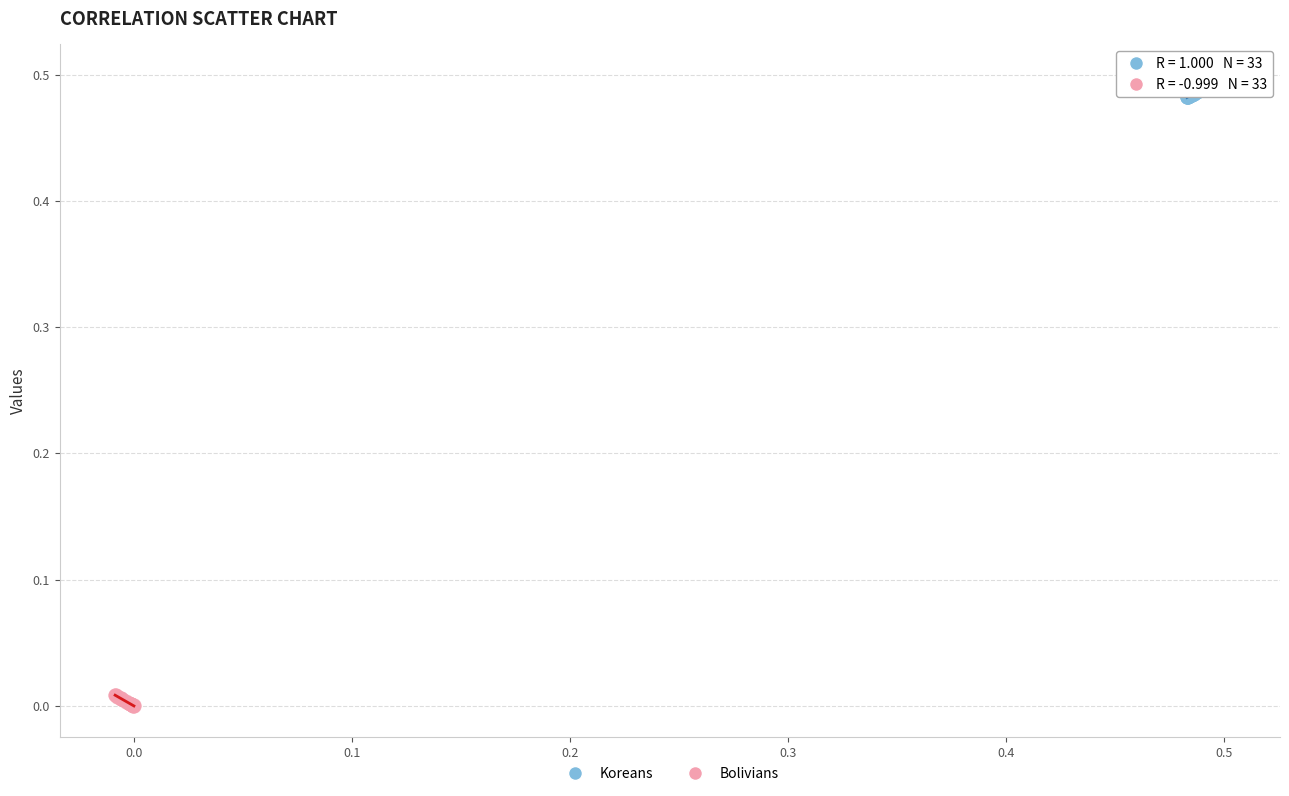

Which series reaches the minimum Y coordinate?

Bolivians